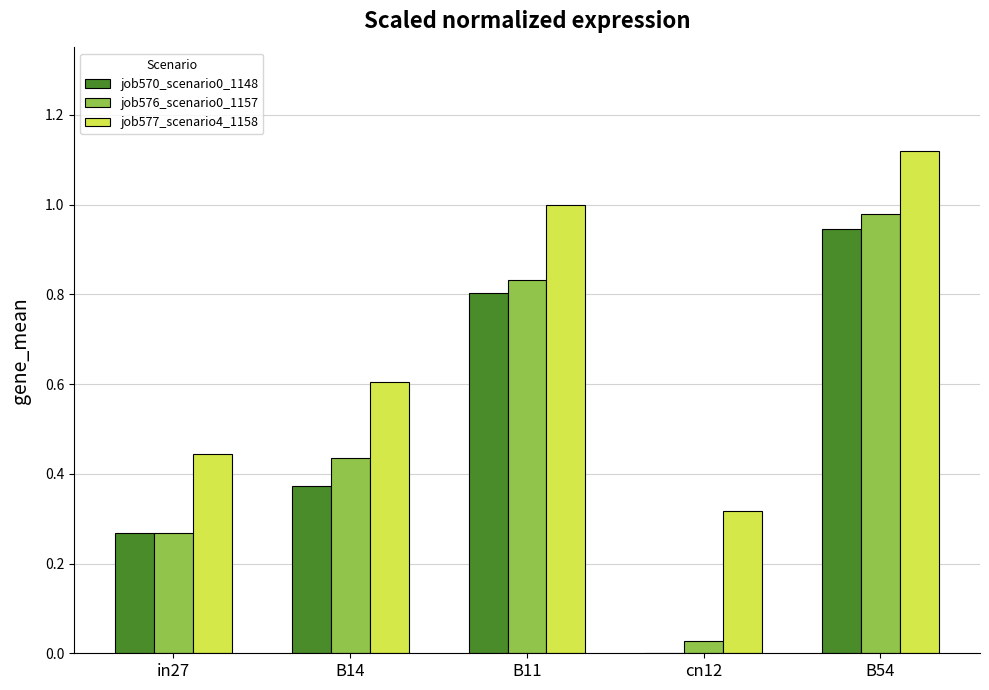

Which category has the highest value in the job570_scenario0_1148 series?

B54